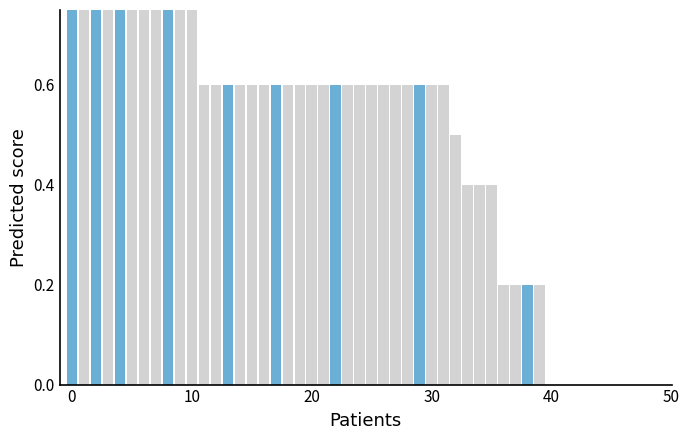

Reading left to right, what are all the values shown in this chart?

1.0	1.0	1.0	1.0	0.8	0.8	0.8	0.8	0.8	0.8	0.8	0.6	0.6	0.6	0.6	0.6	0.6	0.6	0.6	0.6	0.6	0.6	0.6	0.6	0.6	0.6	0.6	0.6	0.6	0.6	0.6	0.6	0.5	0.4	0.4	0.4	0.2	0.2	0.2	0.2